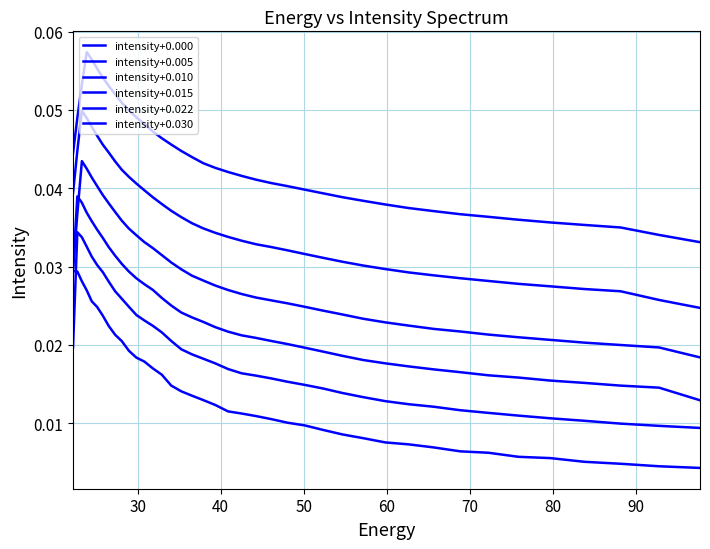

Does the chart display data point markers on the line(s)?

No